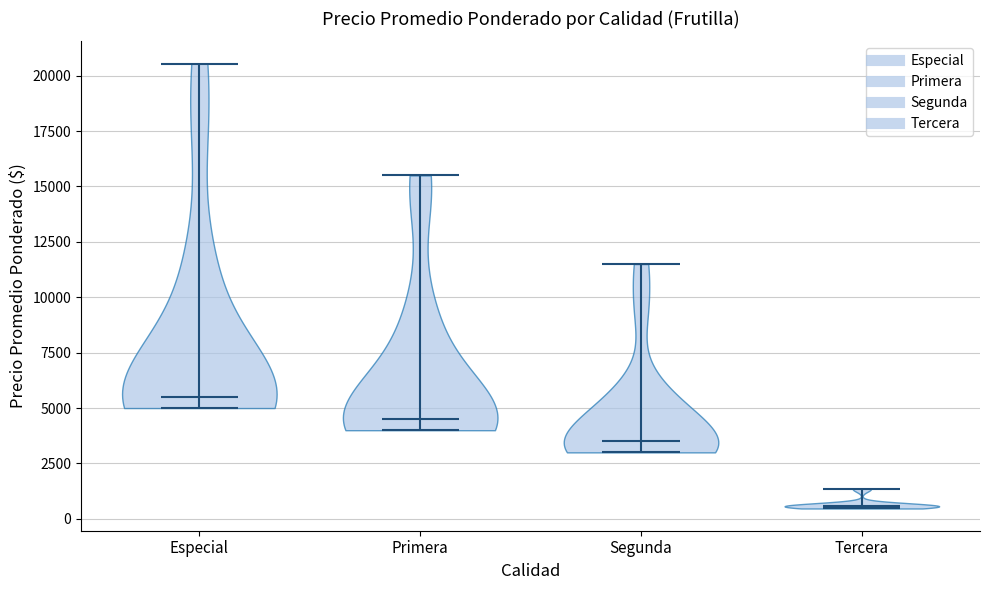

Where does the median line of the violin for Primera sit on the y-axis? The values are not printed on the chart, so give them approximately, as read against the axis.

4500